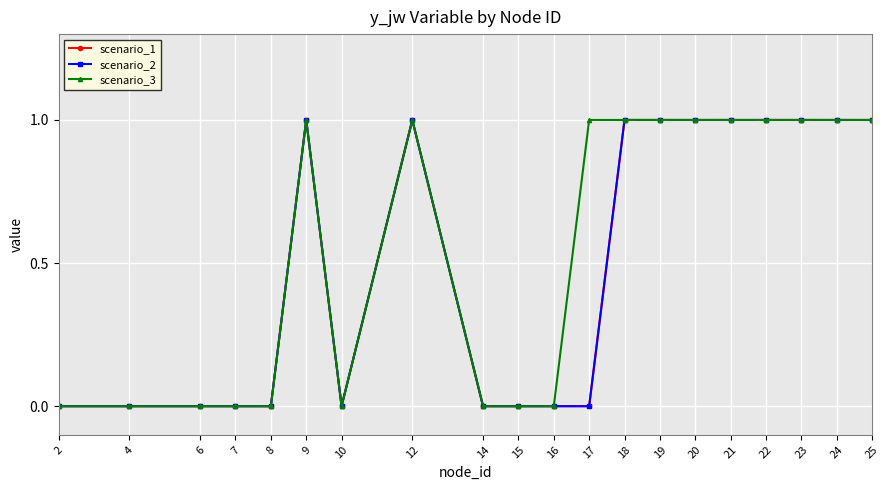

True or false: scenario_2 and scenario_1 intersect in this chart.

False